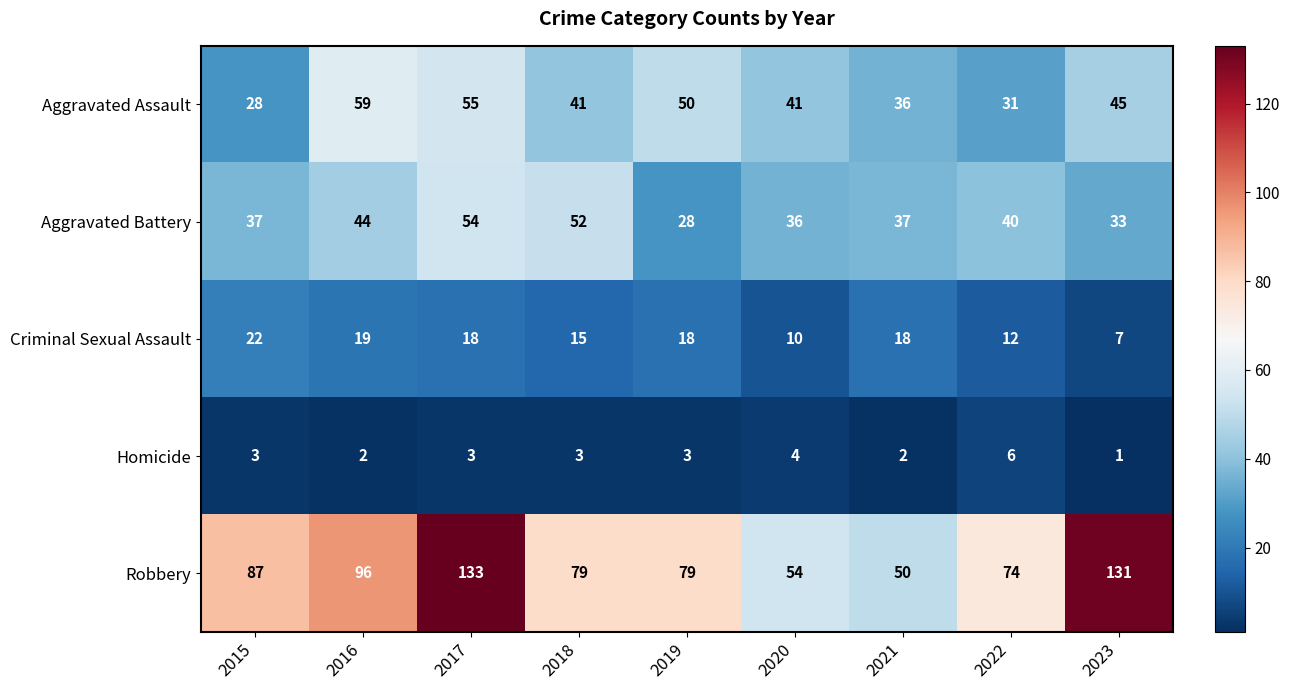

At which category does the chart reach its peak across all series?

2017